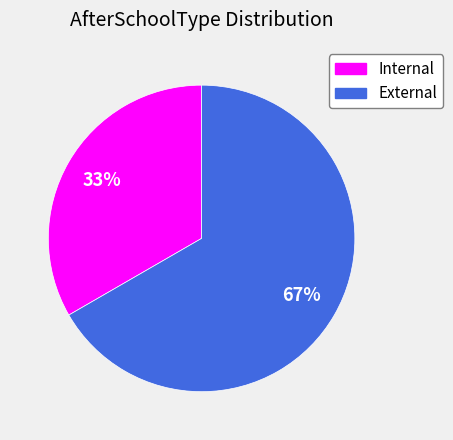

Is it true that External is 57% of the pie?

False